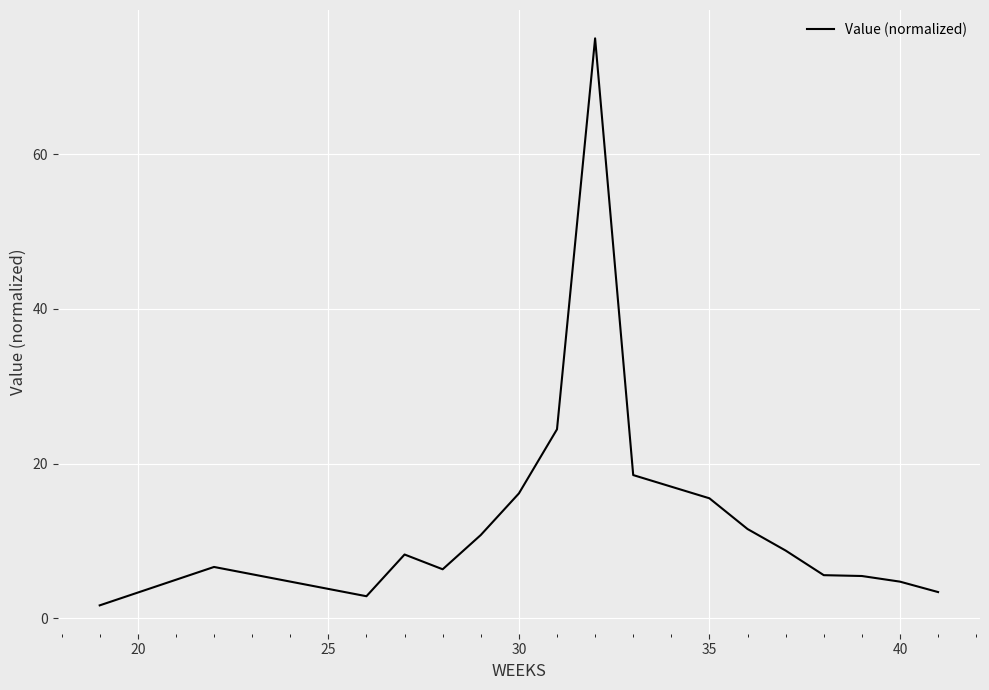

What is the smallest value displayed?

1.7